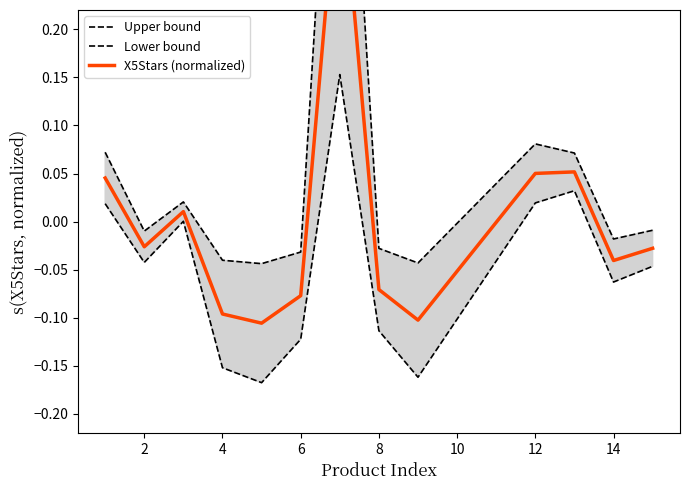

True or false: X5Stars (normalized) and Upper bound cross at least once.

False